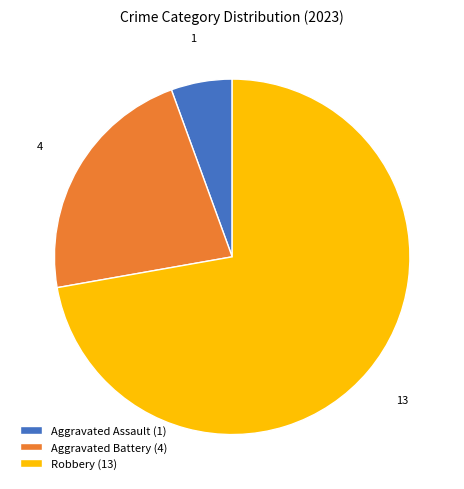

Between Aggravated Assault (1) and Robbery (13), which is larger?

Robbery (13)